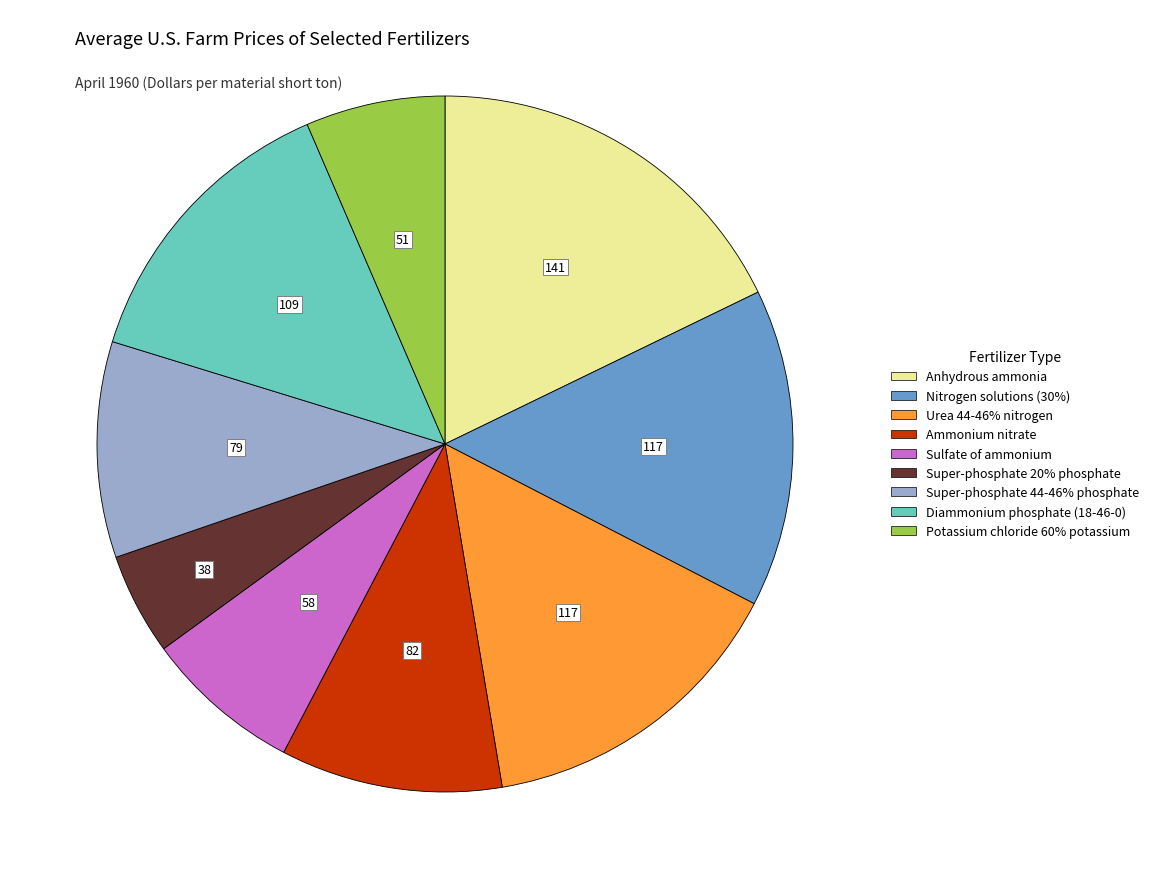

Approximately how many times larger is the value at Super-phosphate 20% phosphate compared to Potassium chloride 60% potassium?

0.7